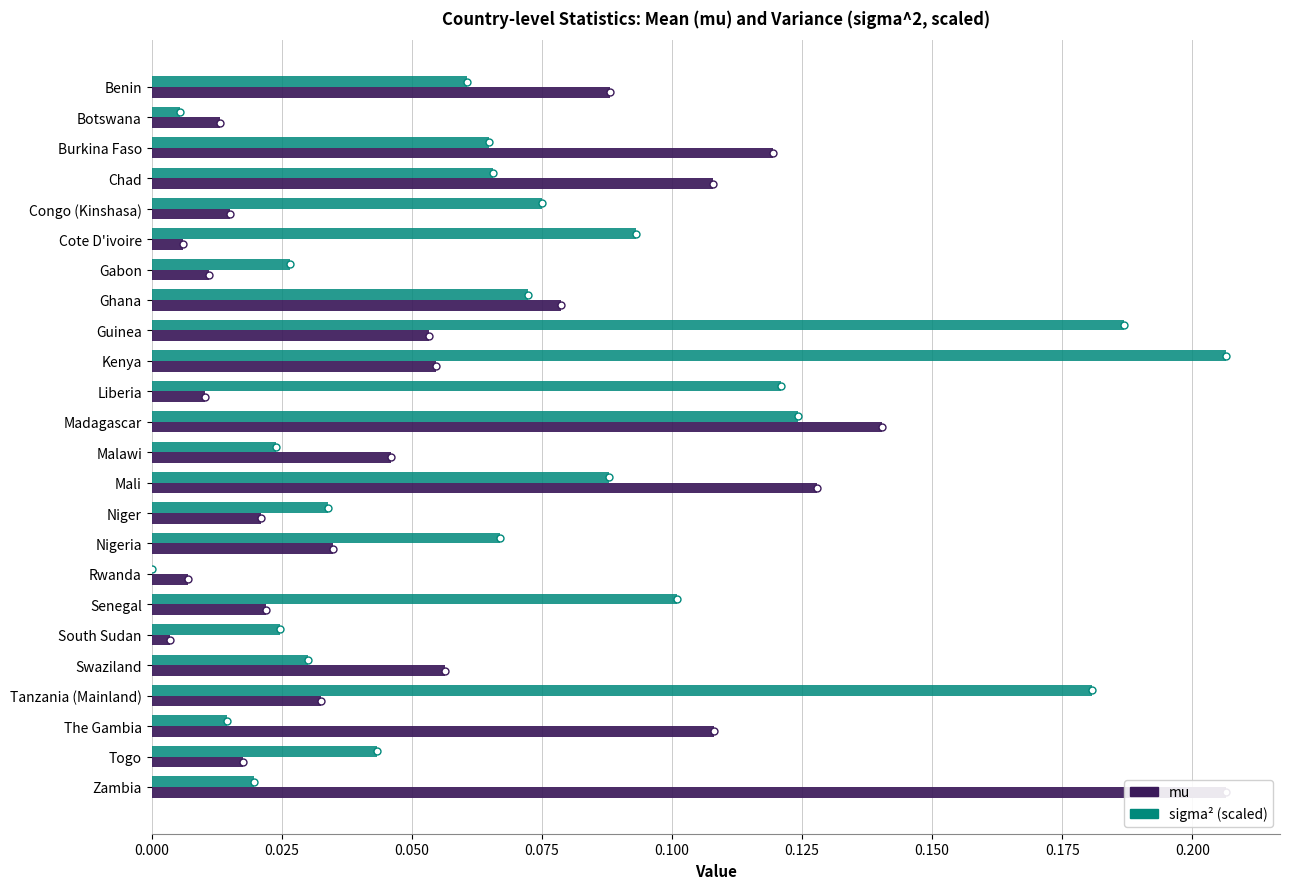

True or false: sigma^2 (scaled) has a value of 0.0 at Malawi.

False